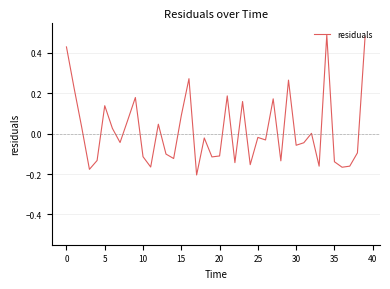

What is the difference between the maximum and minimum values?

0.7